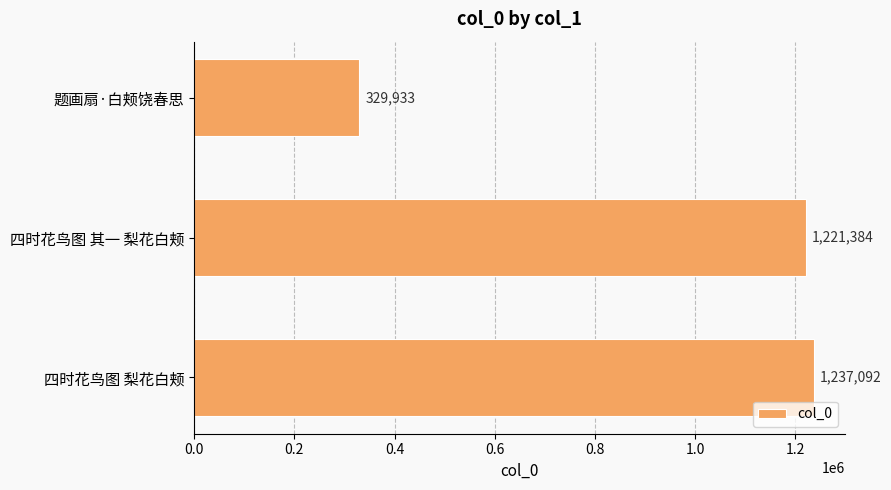

What is the sum of all values?

2788409